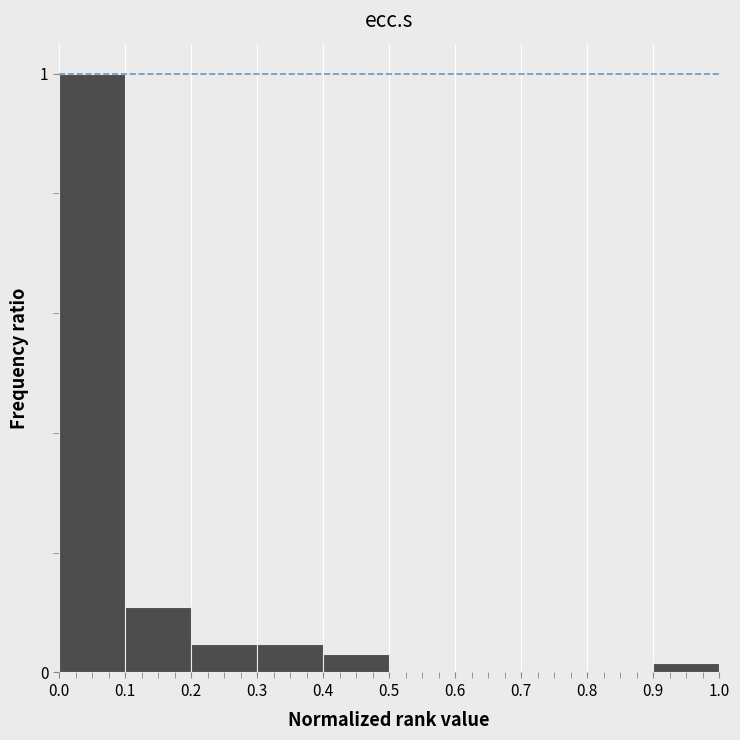

The value at 0.7 is 0.0. True or false?

True